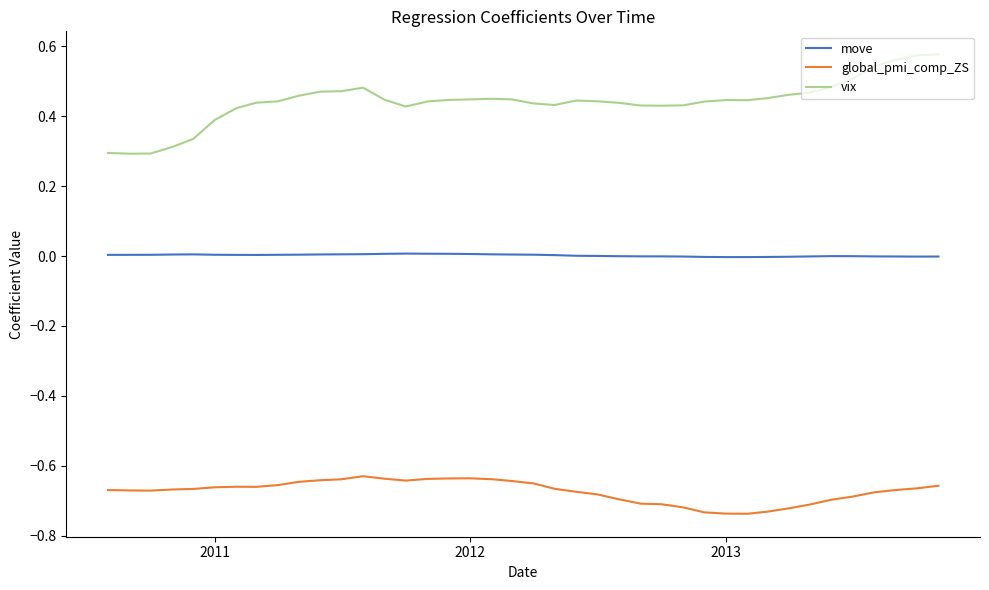

True or false: vix has more than 2 interior local peaks.

True